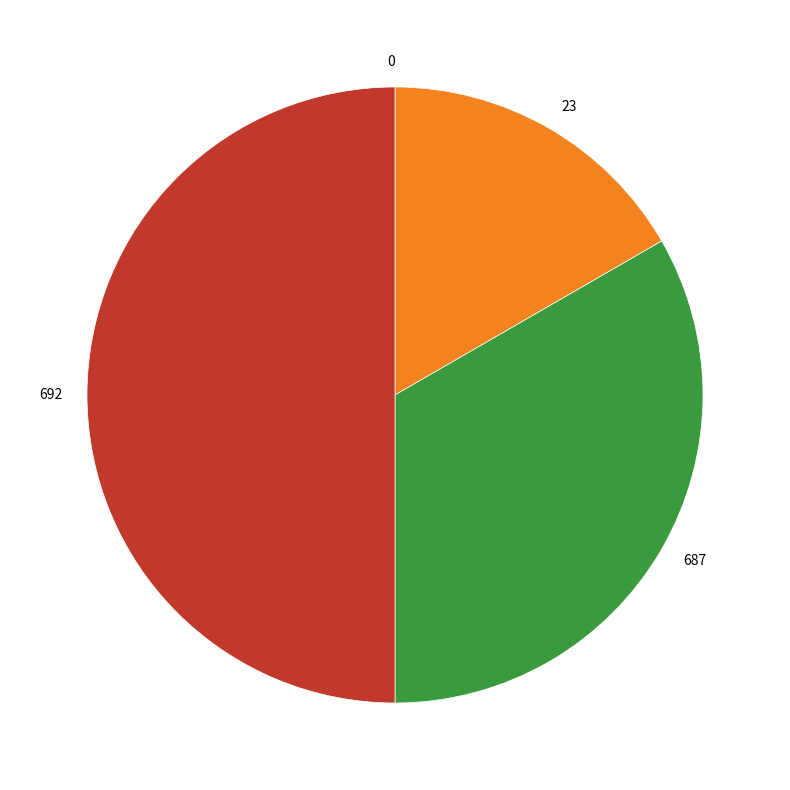

The 23 slice represents 17% of the pie. True or false?

True